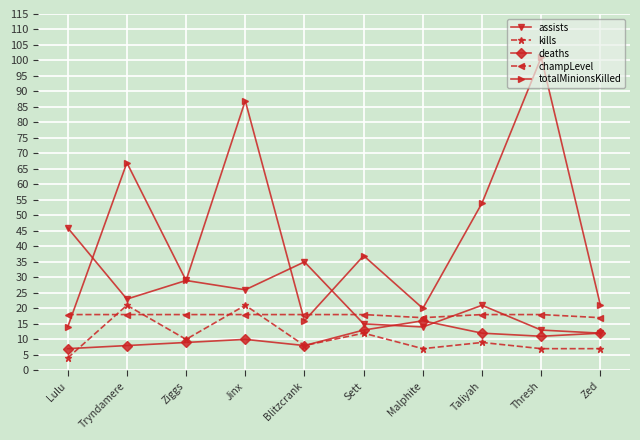

At which label does totalMinionsKilled reach its peak?

Thresh